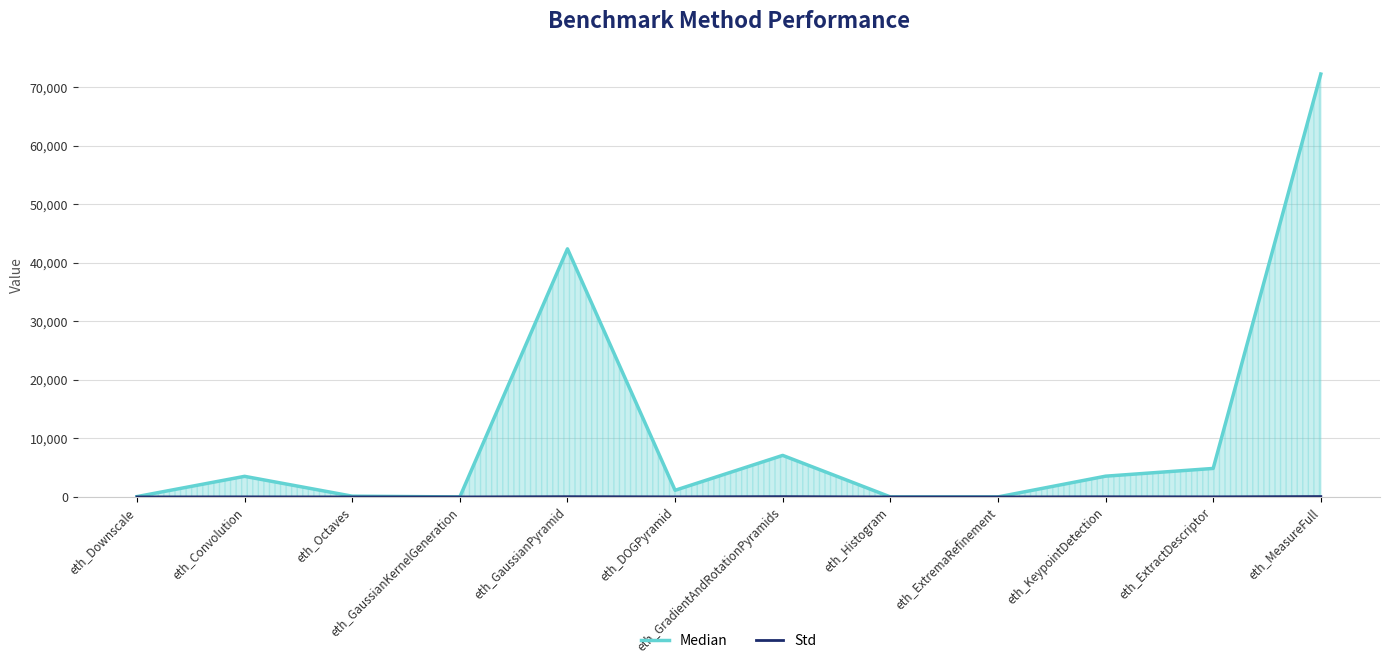

Where is the first local minimum for Std?

eth_DOGPyramid